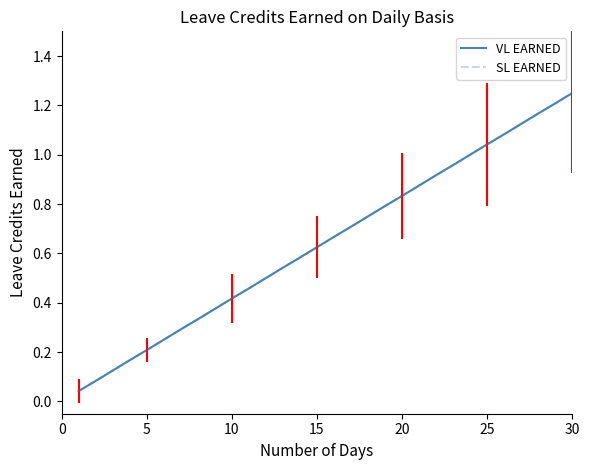

Is this an area chart (filled region under the line)?

No